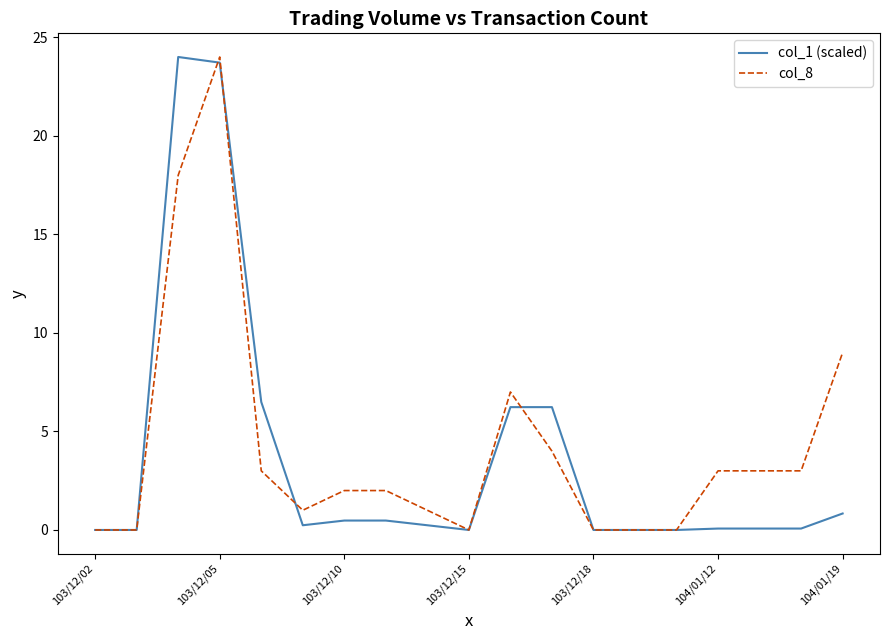

What are all the series names shown in the legend?

col_1 (scaled), col_8